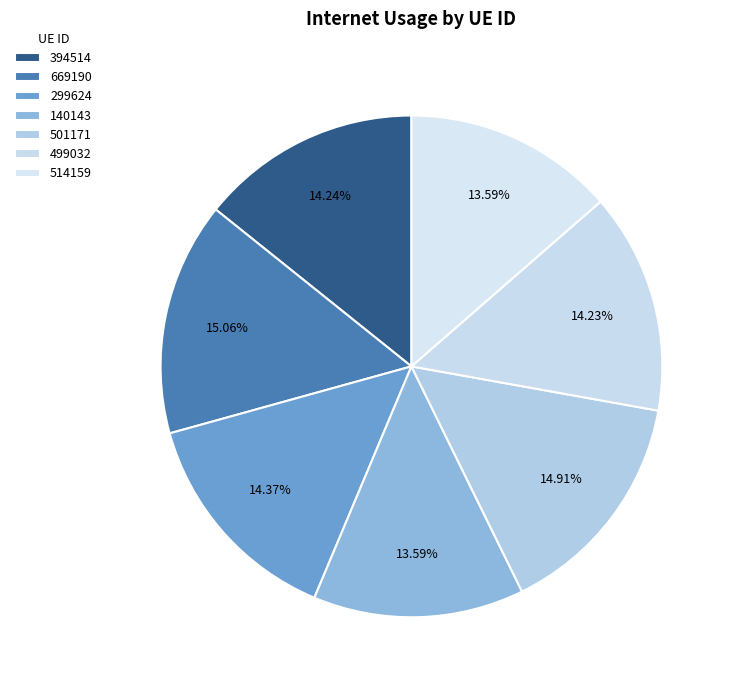

Combined, do 499032 and 140143 account for over 50%?

No